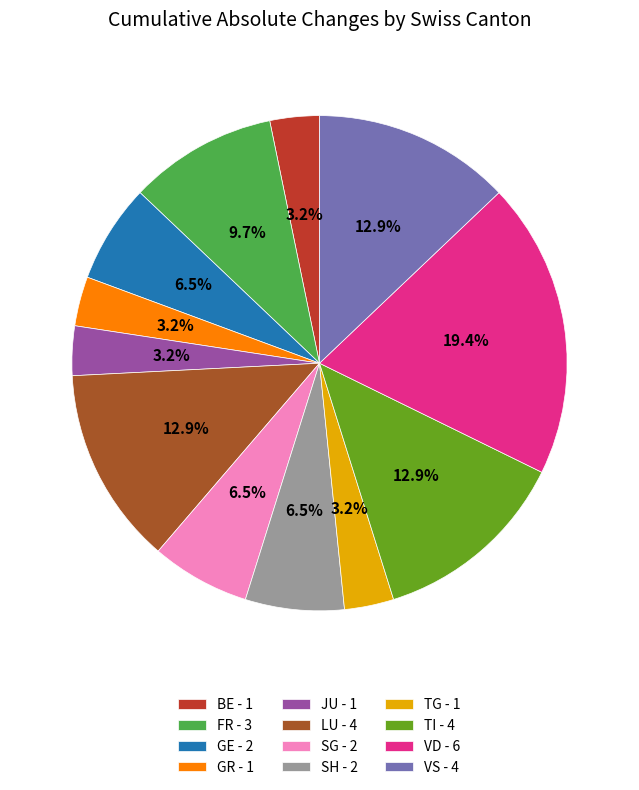

How many slices are in this pie chart?

12